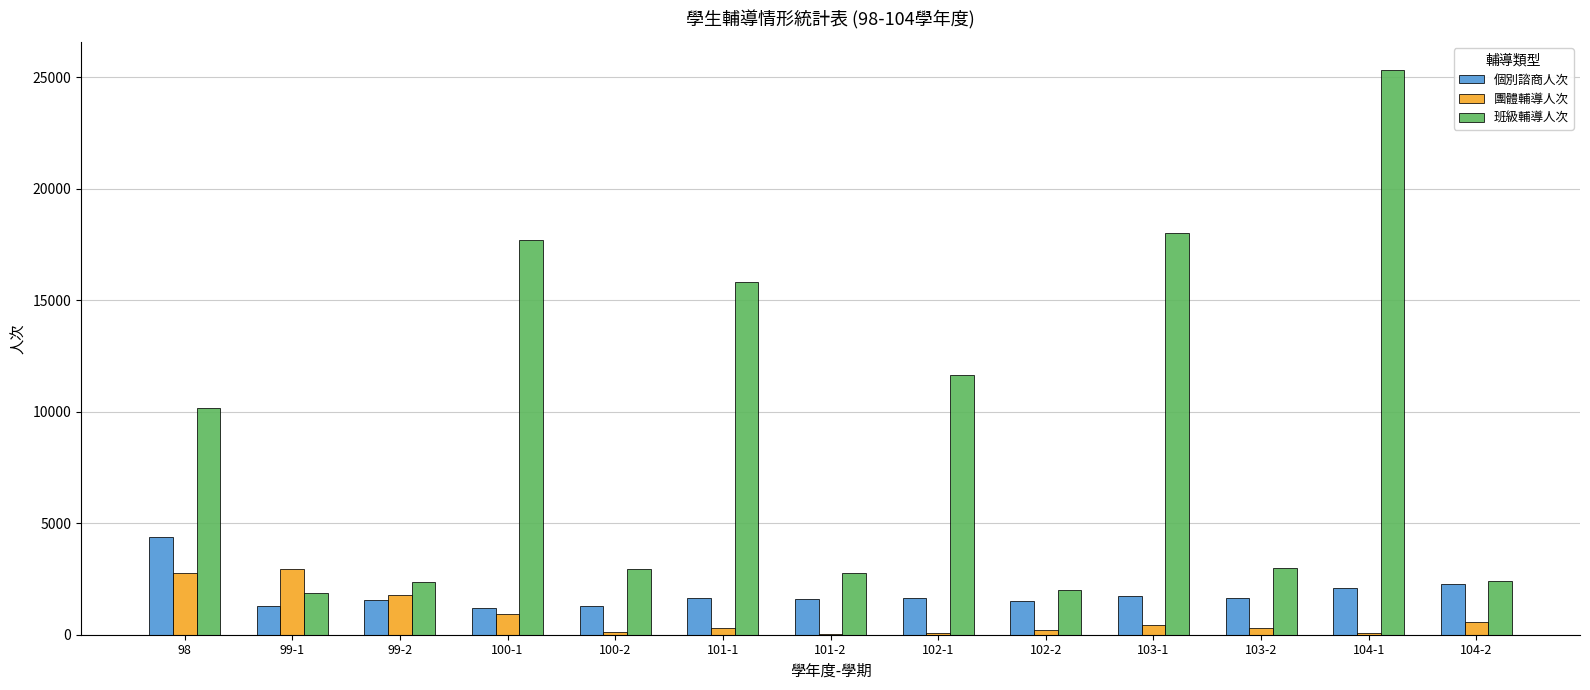

Between 100-1 and 102-1, which series saw the biggest shift?

班級輔導人次